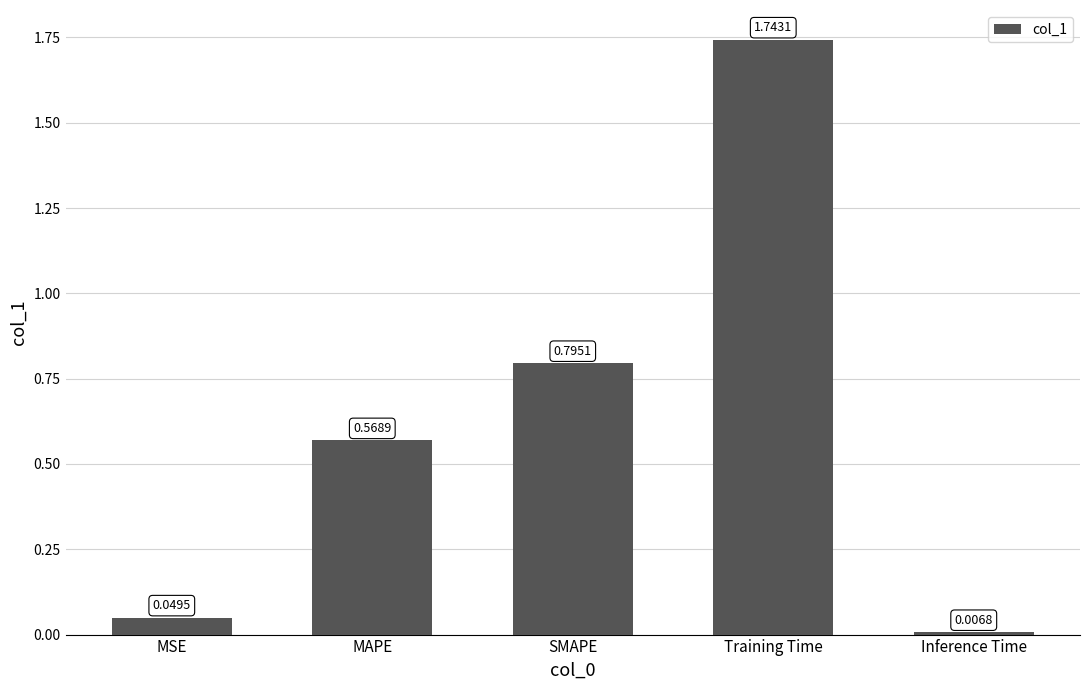

What is the label of the 3rd bar from the left?

SMAPE